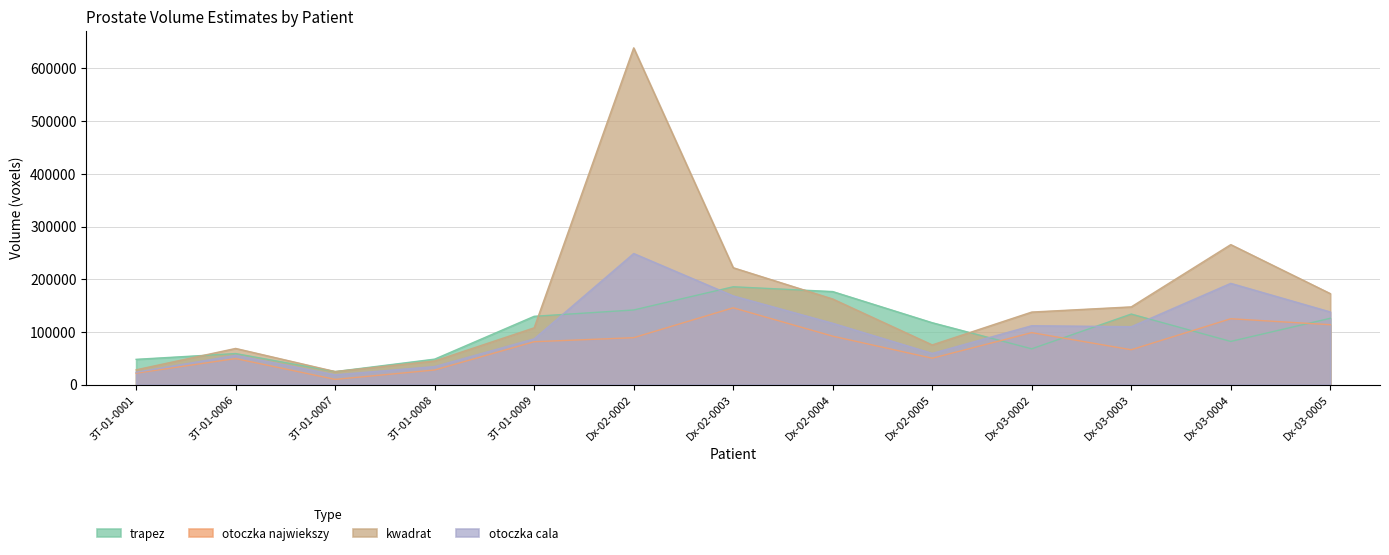

What is the value of the otoczka najwiekszy point at the 6th from the left?

89050.5